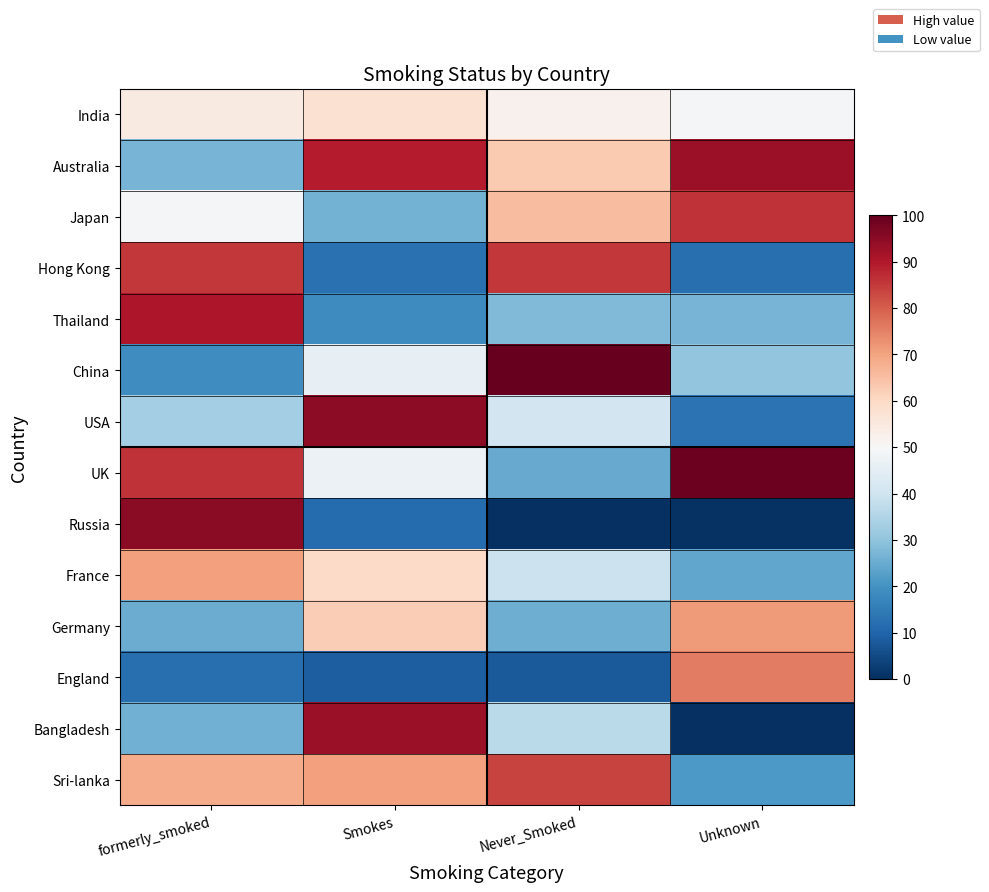

Rank the series by their maximum value, from highest to lowest.

China, UK, Russia, USA, Bangladesh, Australia, Thailand, Japan, Hong Kong, Sri-lanka, England, Germany, France, India